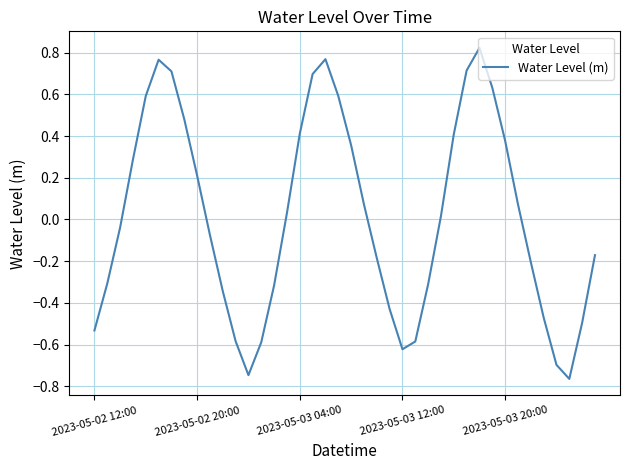

What is the difference between the maximum and minimum values?

1.6